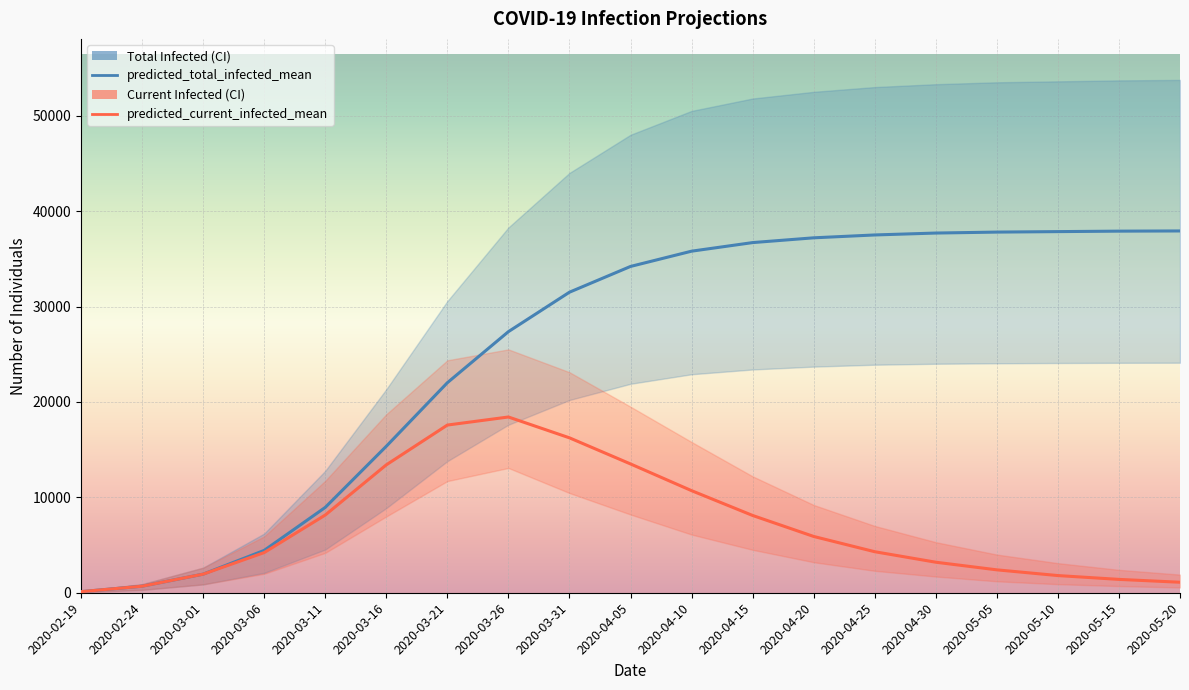

How many lines are shown in the chart?

2